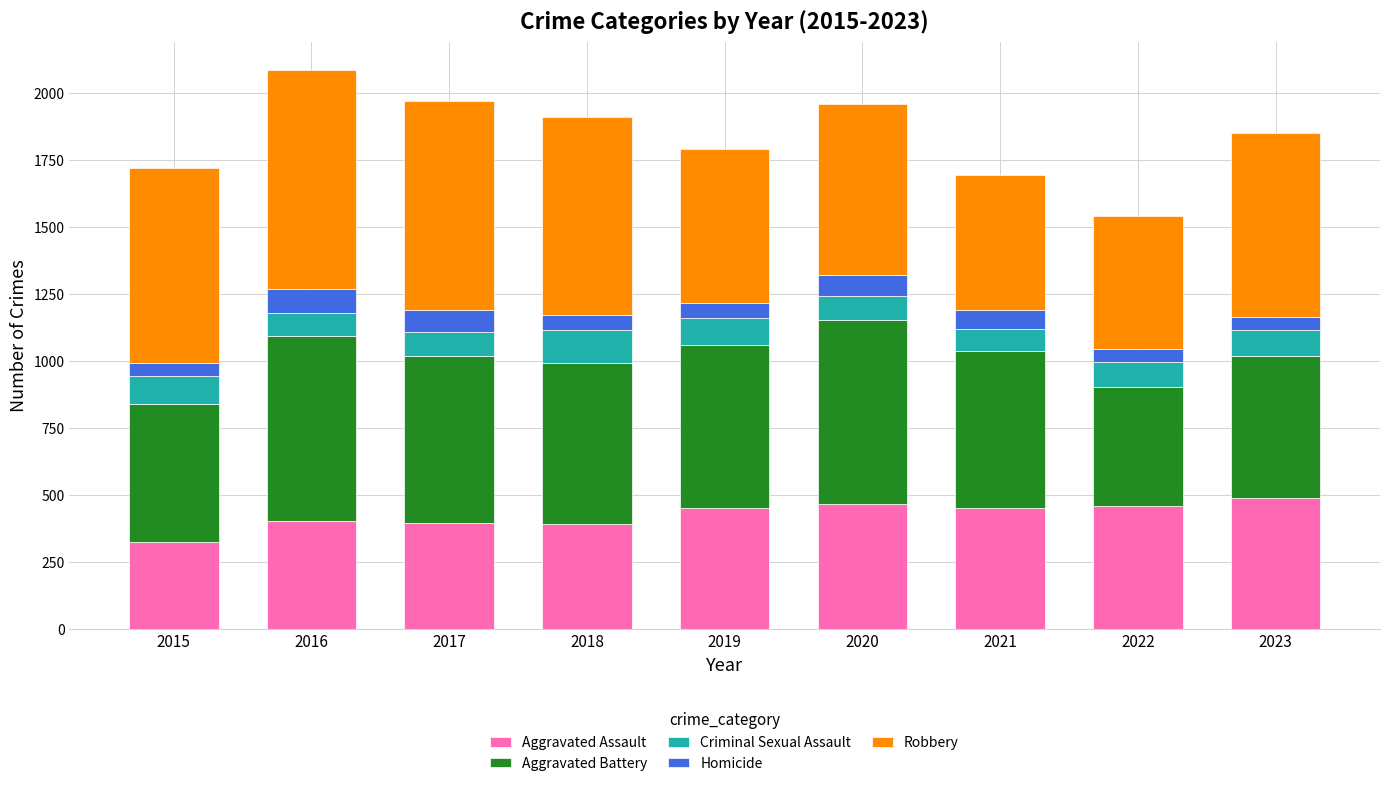

At which category is the sum across all series the highest?

2016